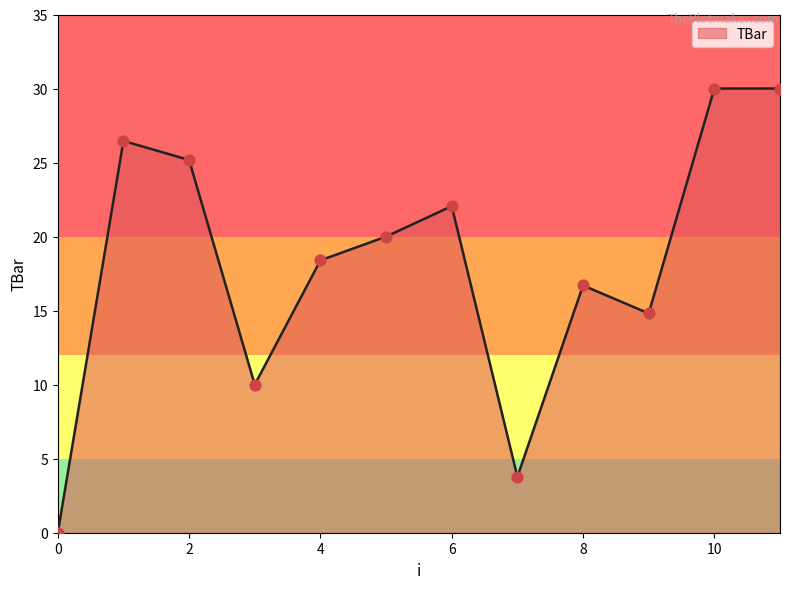

What is the difference between the maximum and minimum values?

30.0